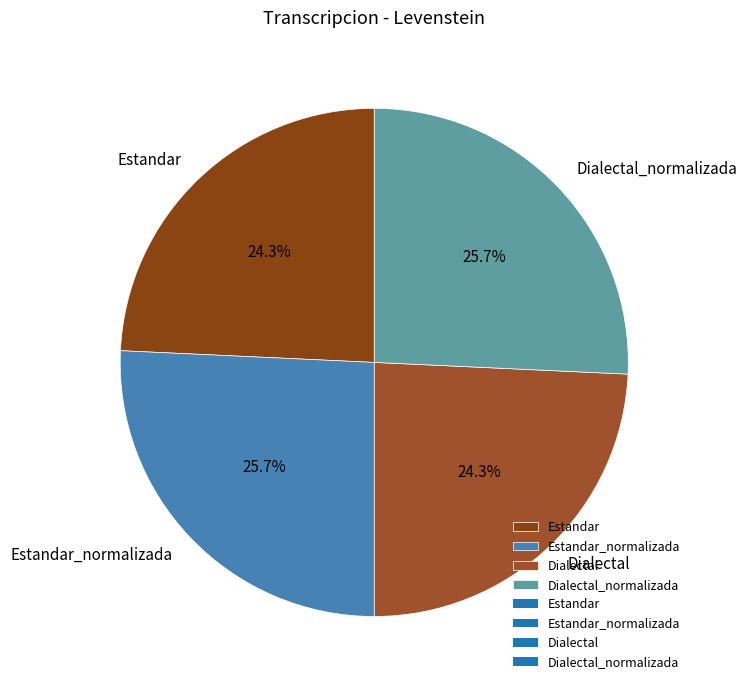

What percentage is NOT represented by Estandar?

75.7%